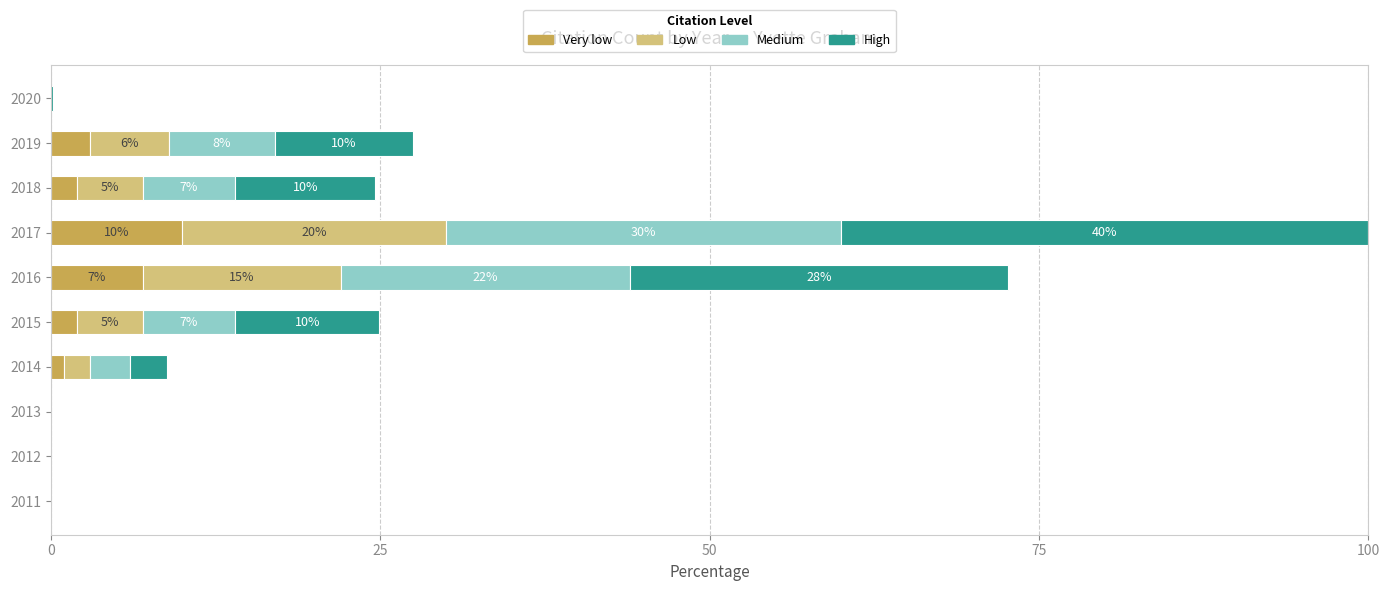

The value of Very low at 2015 is 2.0. True or false?

True